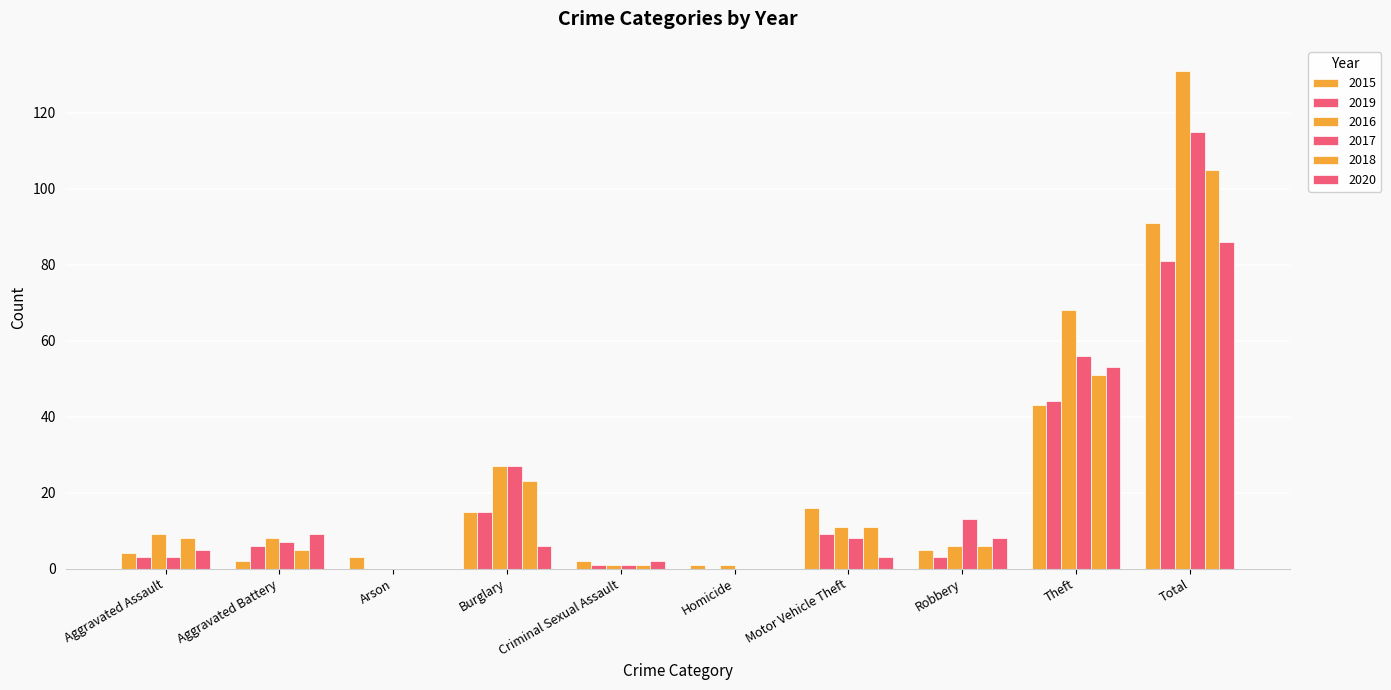

Rank the series at Homicide from highest to lowest value.

2015, 2016, 2019, 2017, 2018, 2020